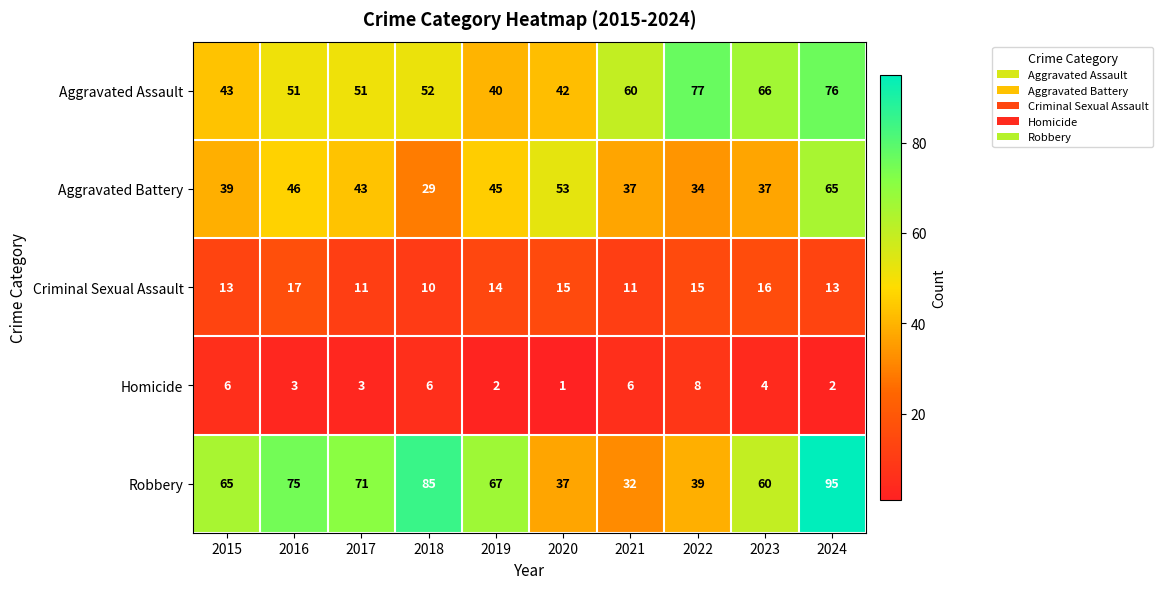

What is the highest value of the Robbery series?

95